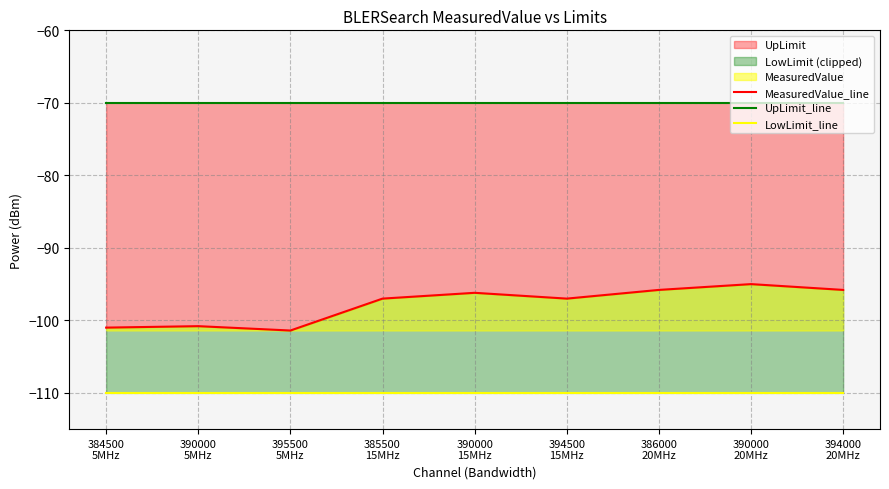

Rank the series at 390000
15MHz from highest to lowest value.

UpLimit_line, MeasuredValue_line, LowLimit_line